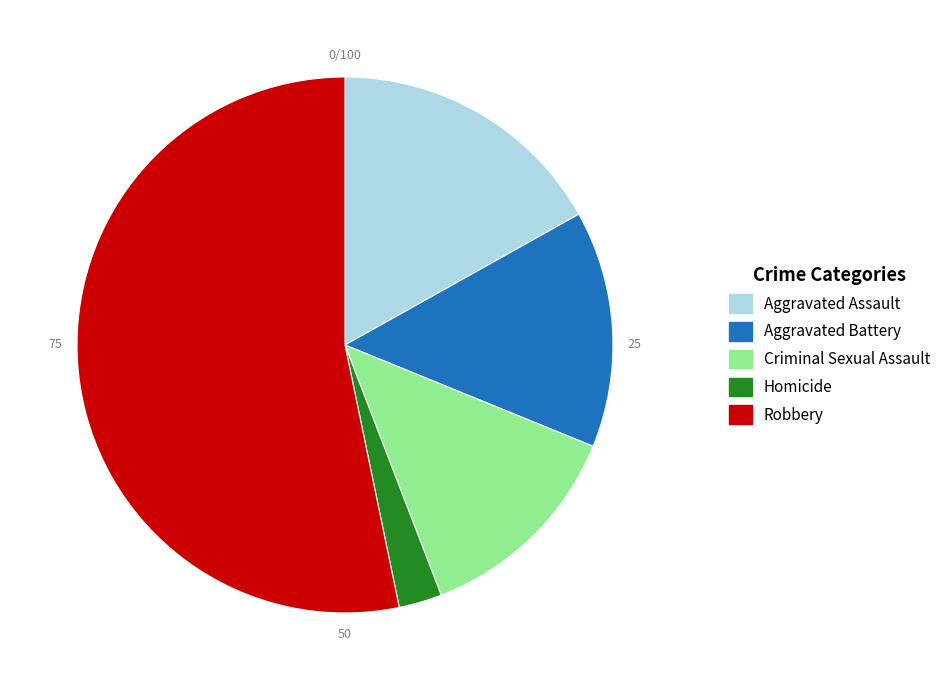

Which category accounts for the majority?

Robbery